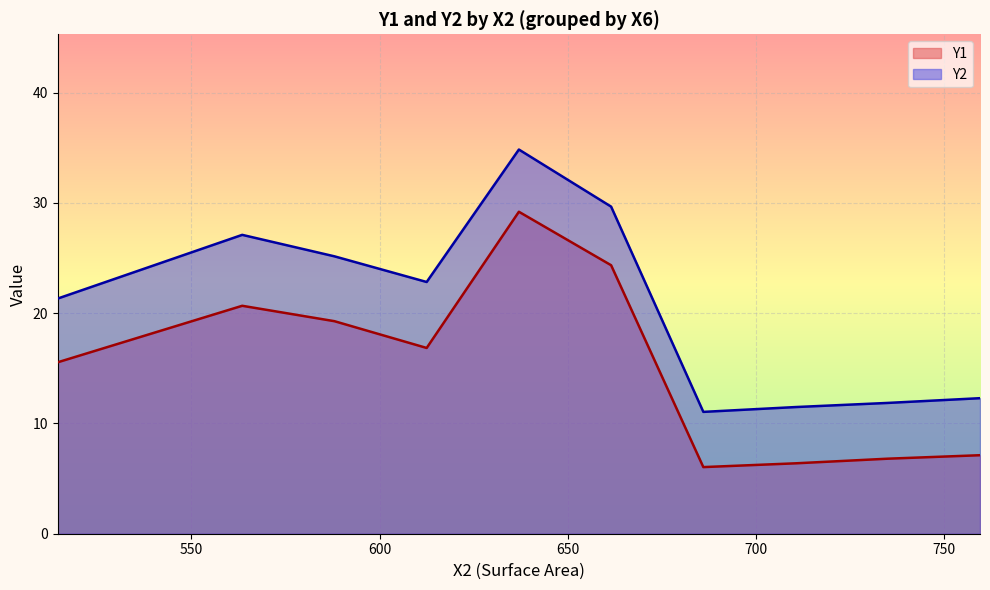

At 5, list the series in order from smallest to largest.

Y1, Y2